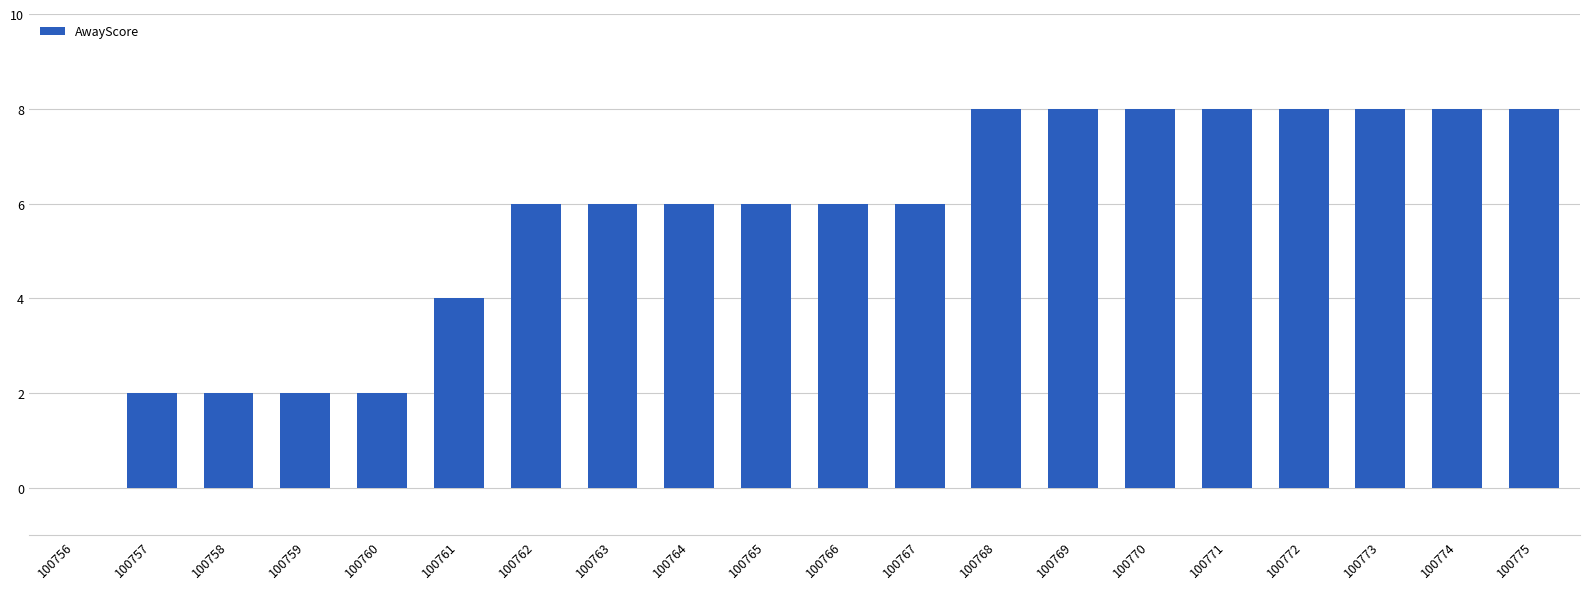

The value at 100773 is 3. True or false?

False